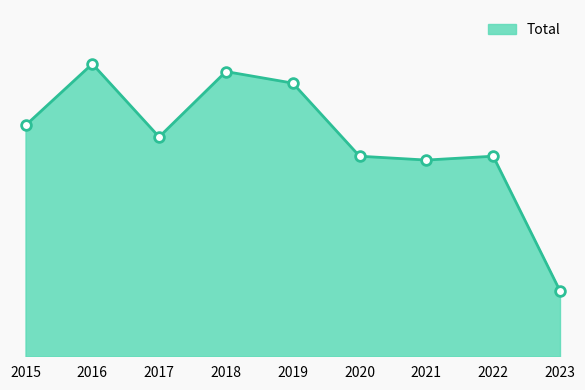

True or false: there are more than 2 points higher than both neighbors.

True